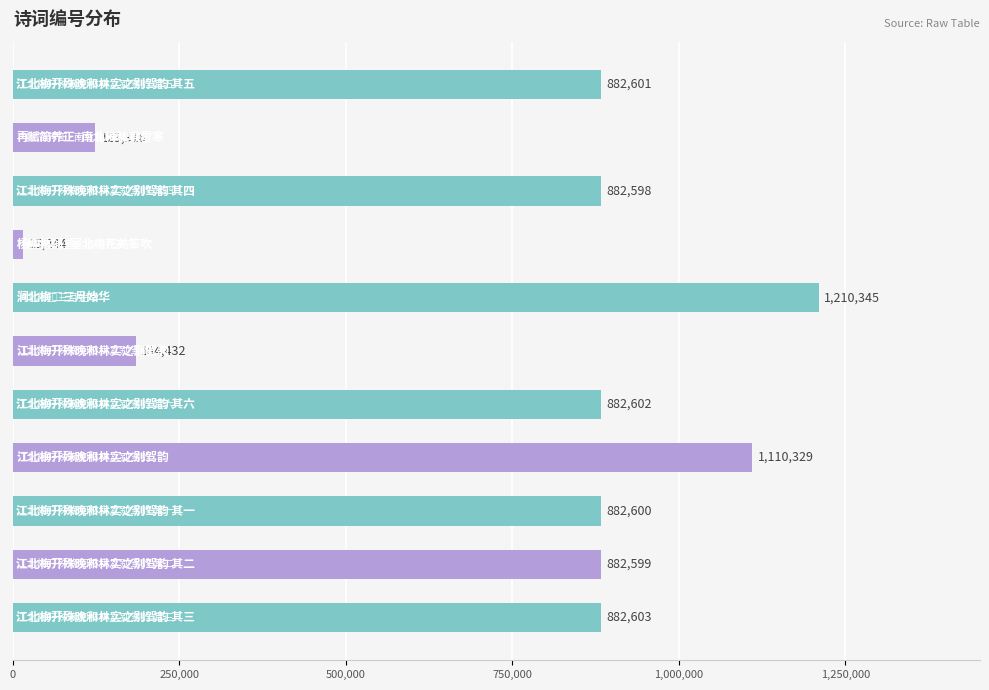

What is the greatest value displayed?

1210345